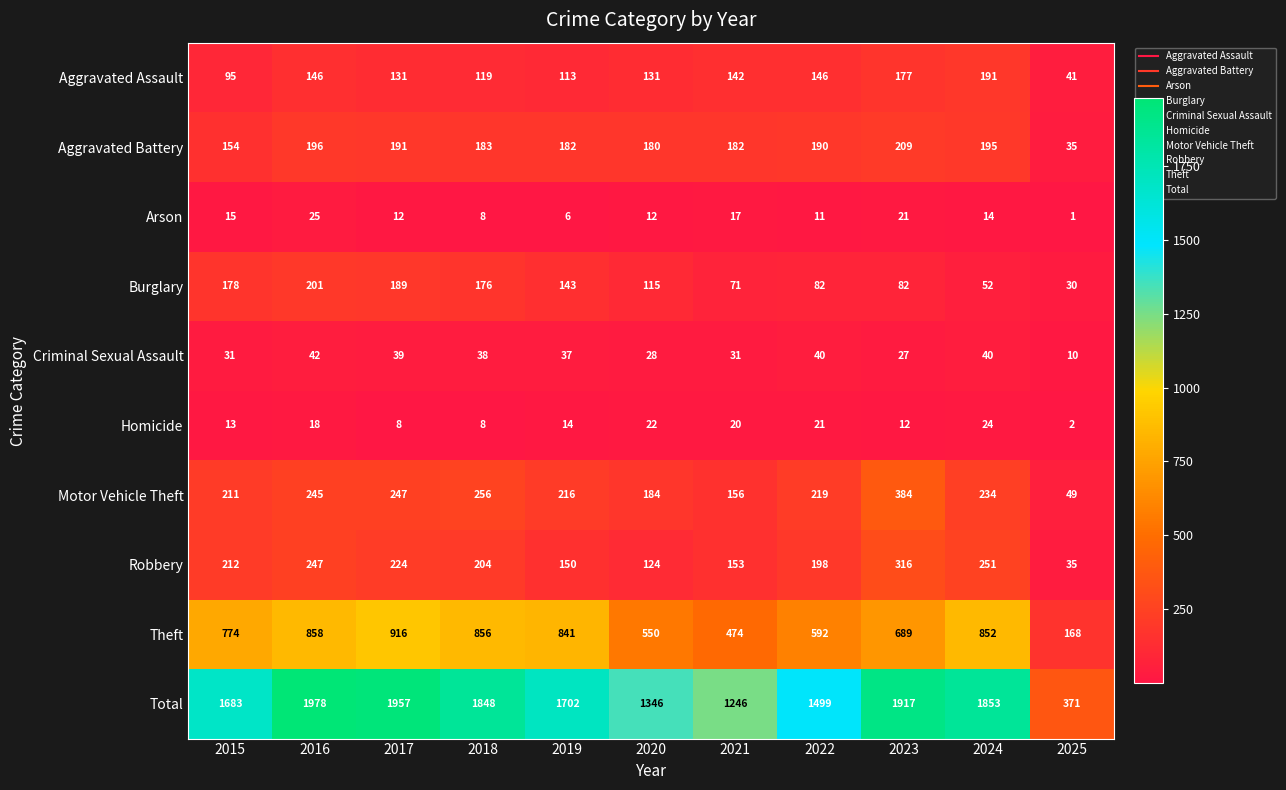

Is it true that Aggravated Assault equals 146 at 2022?

True